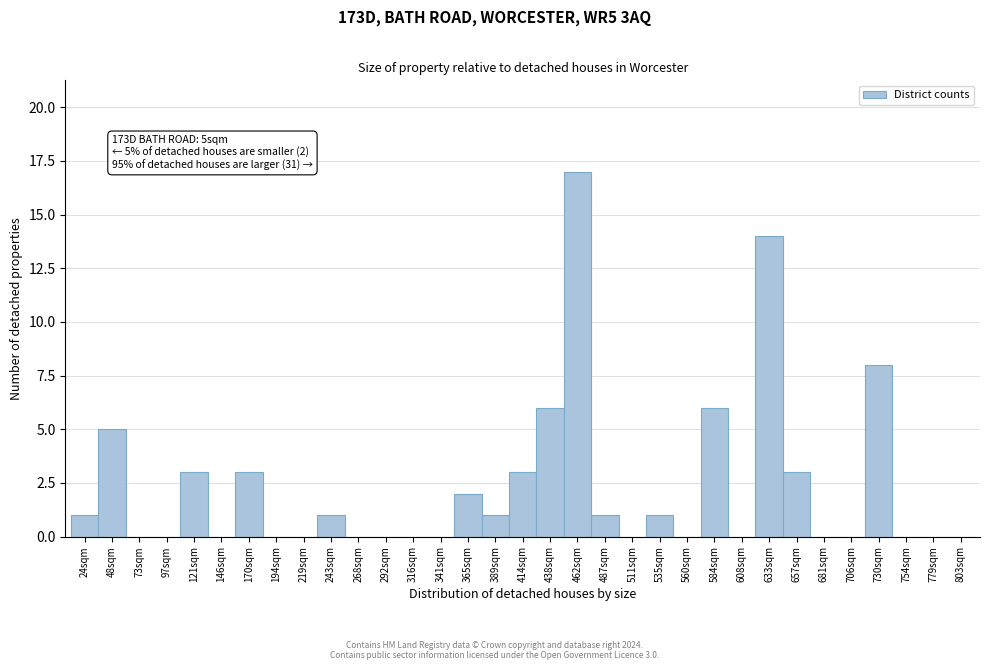

The chart shows a value of -11 at 292sqm. True or false?

False